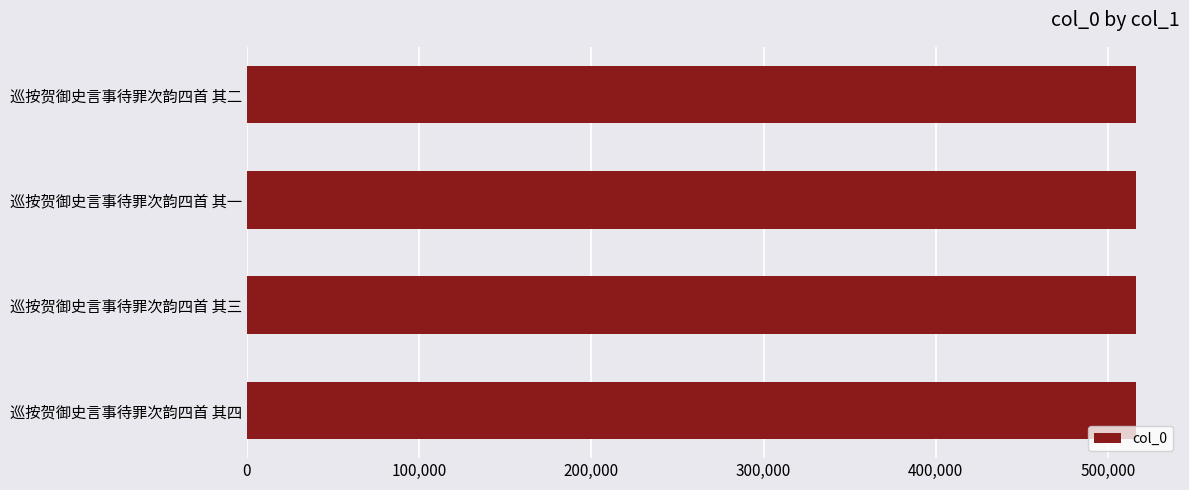

Read the value at 巡按贺御史言事待罪次韵四首 其三.

515980